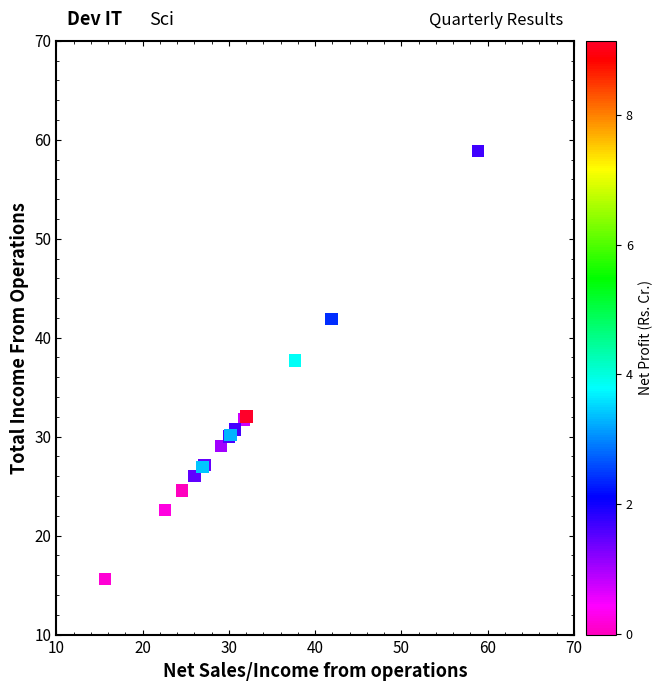

What Y value in the scatter plot is closest to 37?

37.7